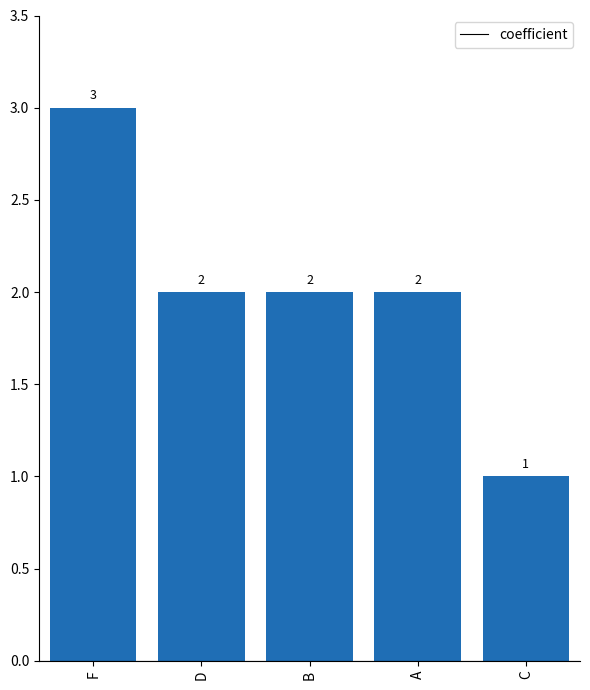

At which label does the data first exceed 2?

F